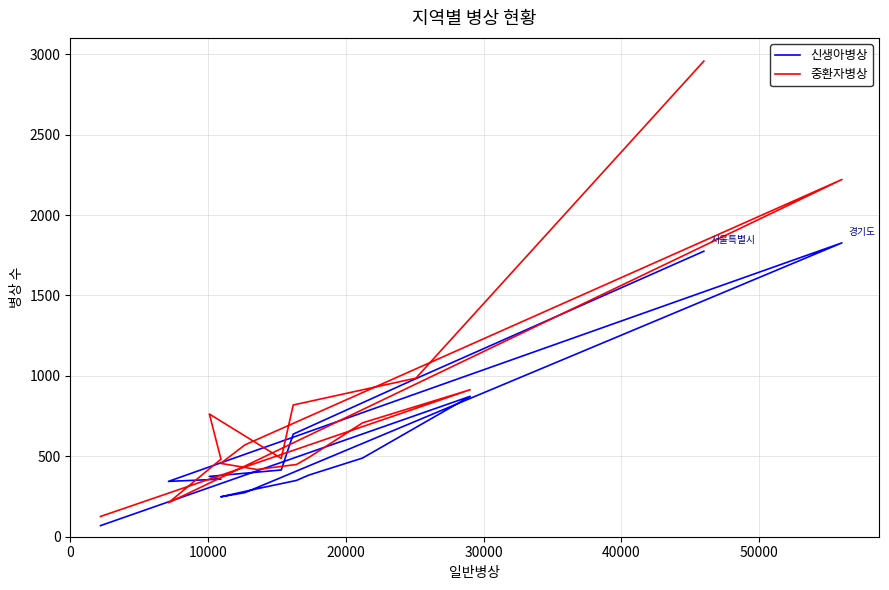

Reading left to right, what are all the values shown in this chart?

신생아병상: 1775	983	638	415	375	358	344	1827	274	248	298	350	383	489	873	69
중환자병상: 2957	986	819	487	763	482	211	2221	571	456	418	449	493	708	914	126